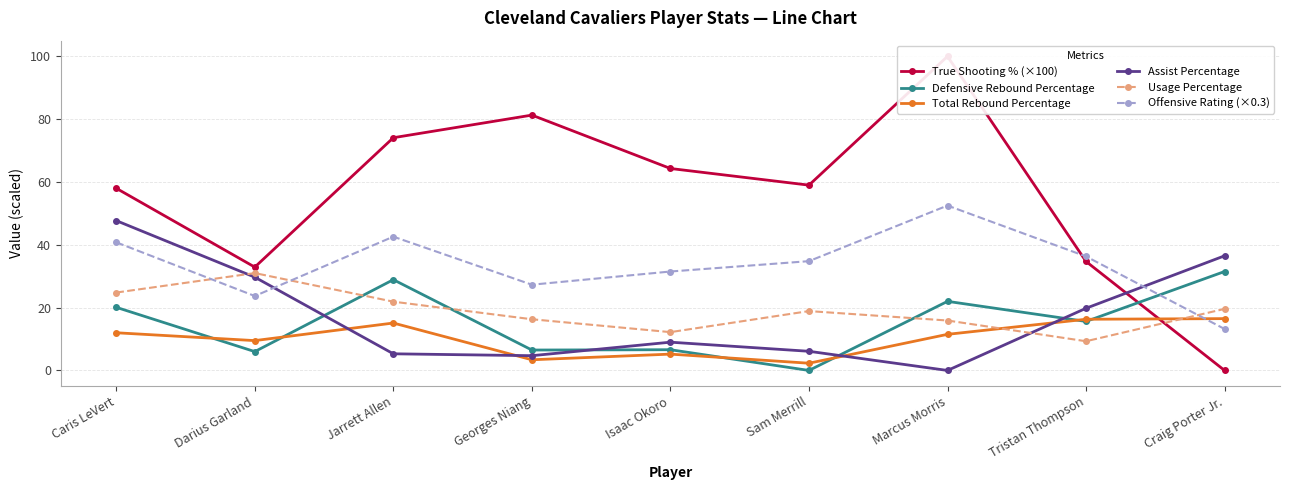

At which category is the sum across all series the highest?

Caris LeVert